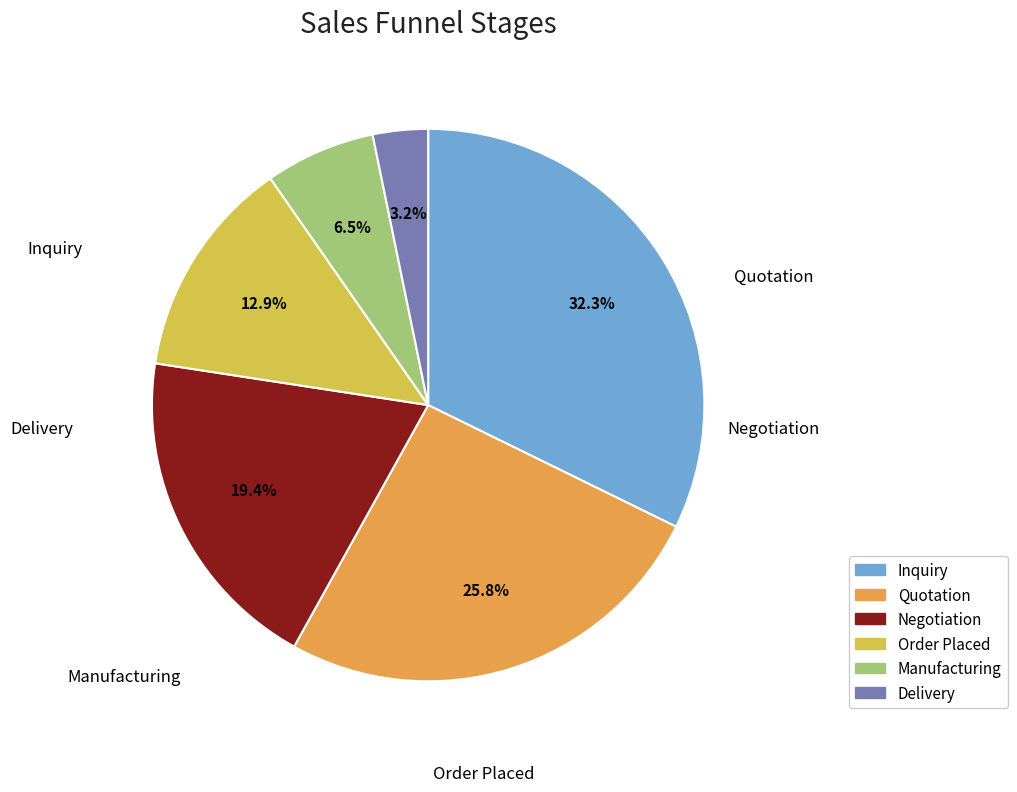

True or false: Delivery accounts for 9% of the total.

False